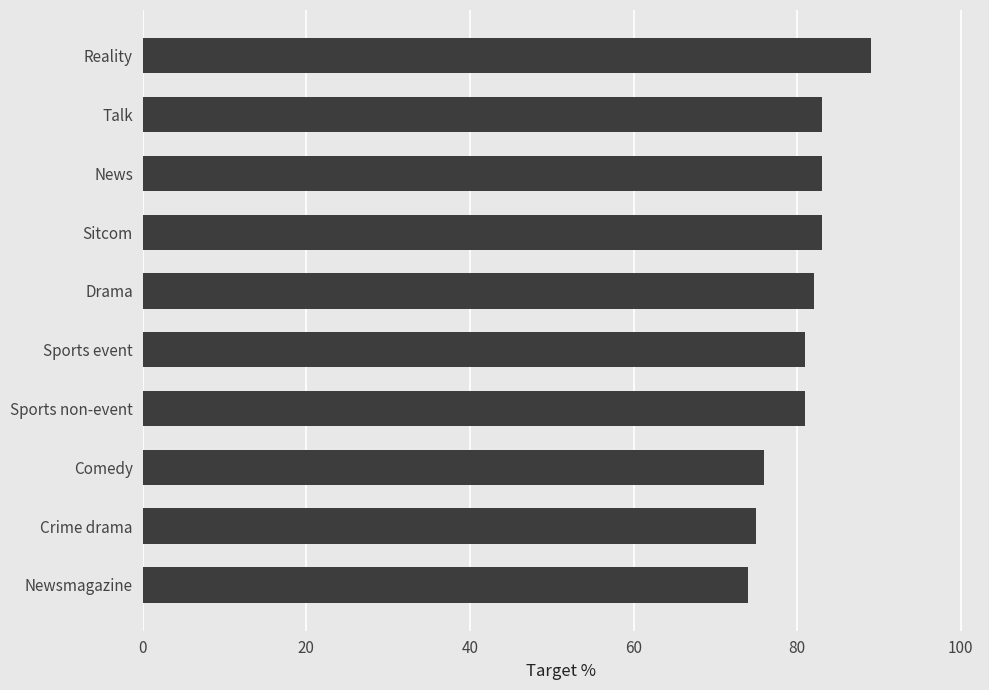

Reading bottom to top, extract all data points from this chart.

Newsmagazine=74	Crime drama=75	Comedy=76	Sports non-event=81	Sports event=81	Drama=82	Sitcom=83	News=83	Talk=83	Reality=89